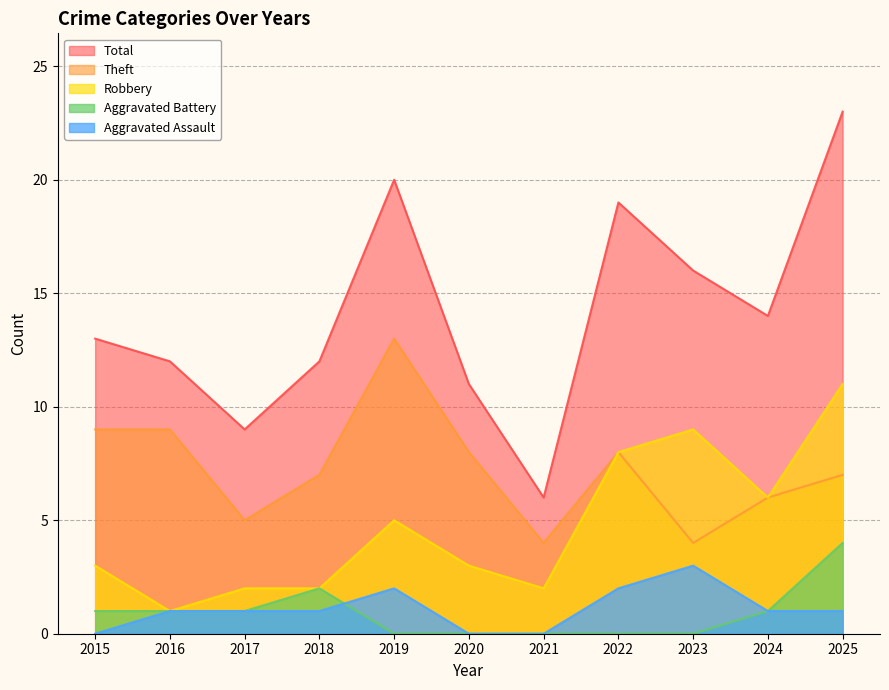

What is the sum of all Theft values?

80